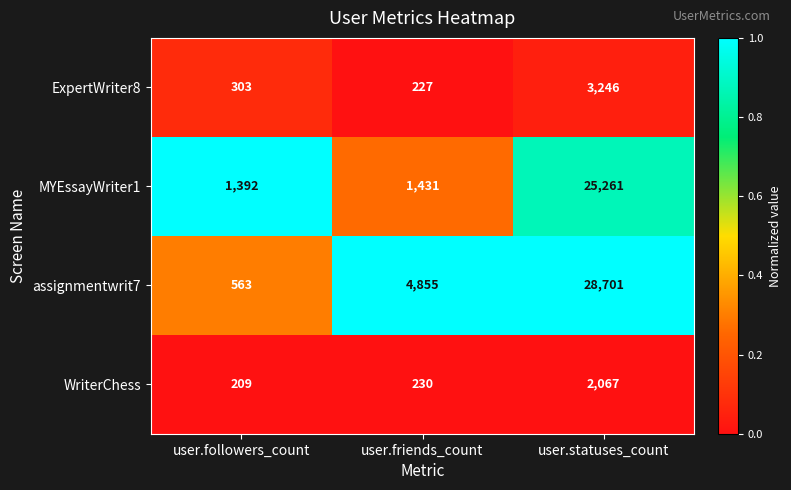

The assignmentwrit7 series shows 563 at user.followers_count. True or false?

True